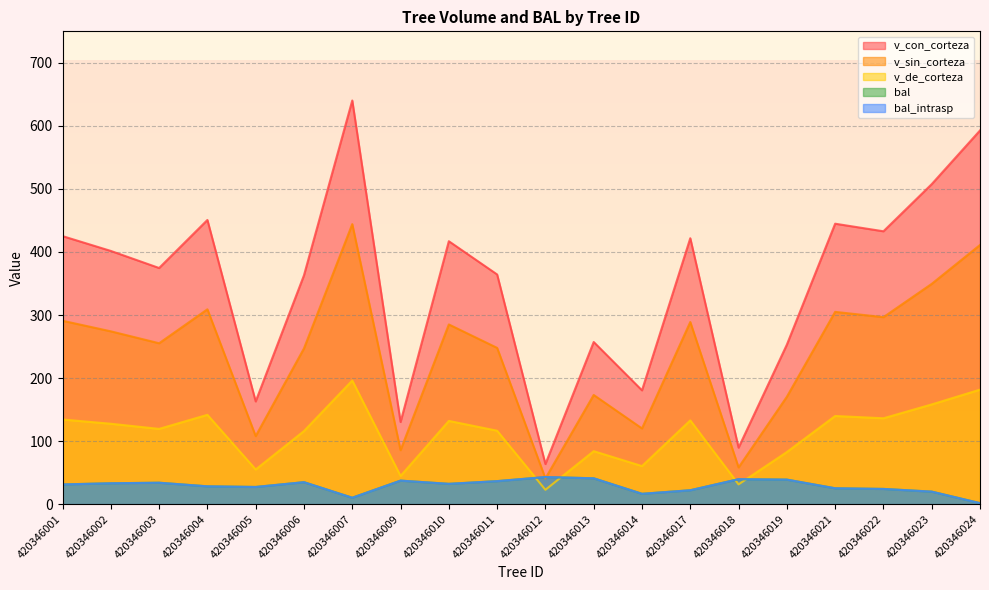

True or false: bal_intrasp has more than 2 interior local peaks.

True